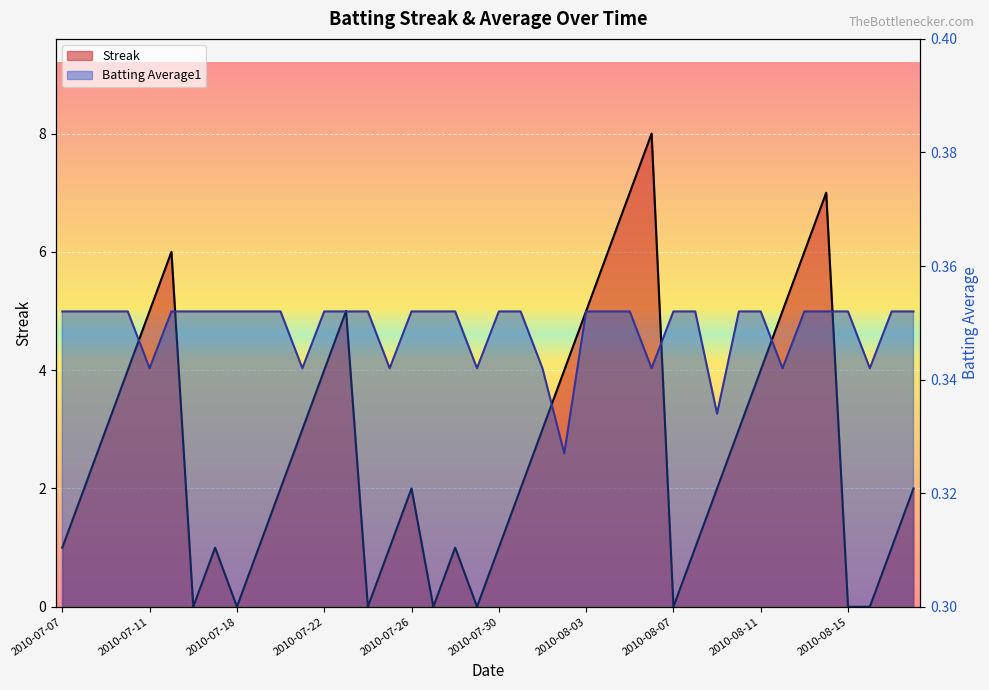

At which category does Batting Average1 reach its first local valley?

2010-07-11